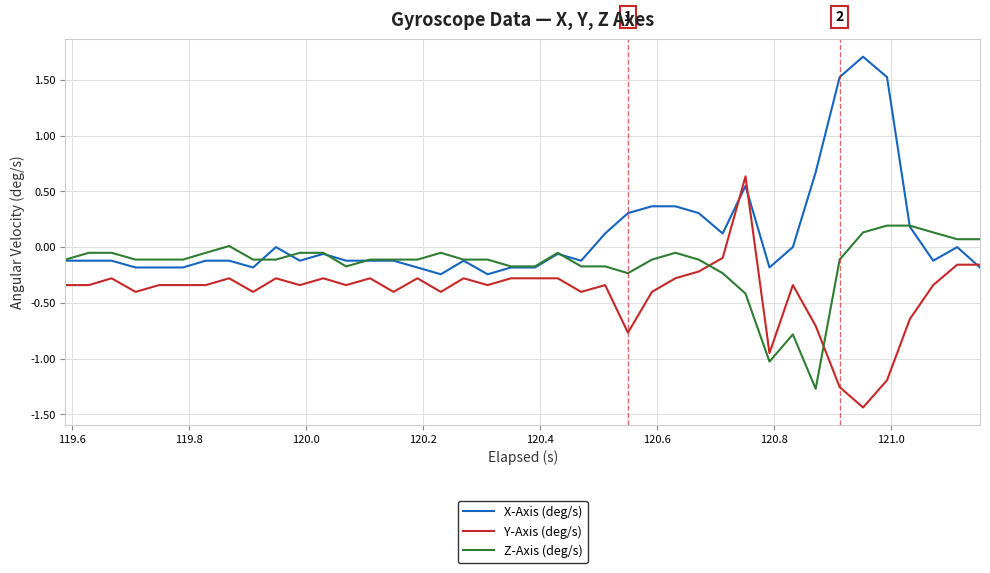

Rank the series by their average value, from highest to lowest.

X-Axis (deg/s), Z-Axis (deg/s), Y-Axis (deg/s)